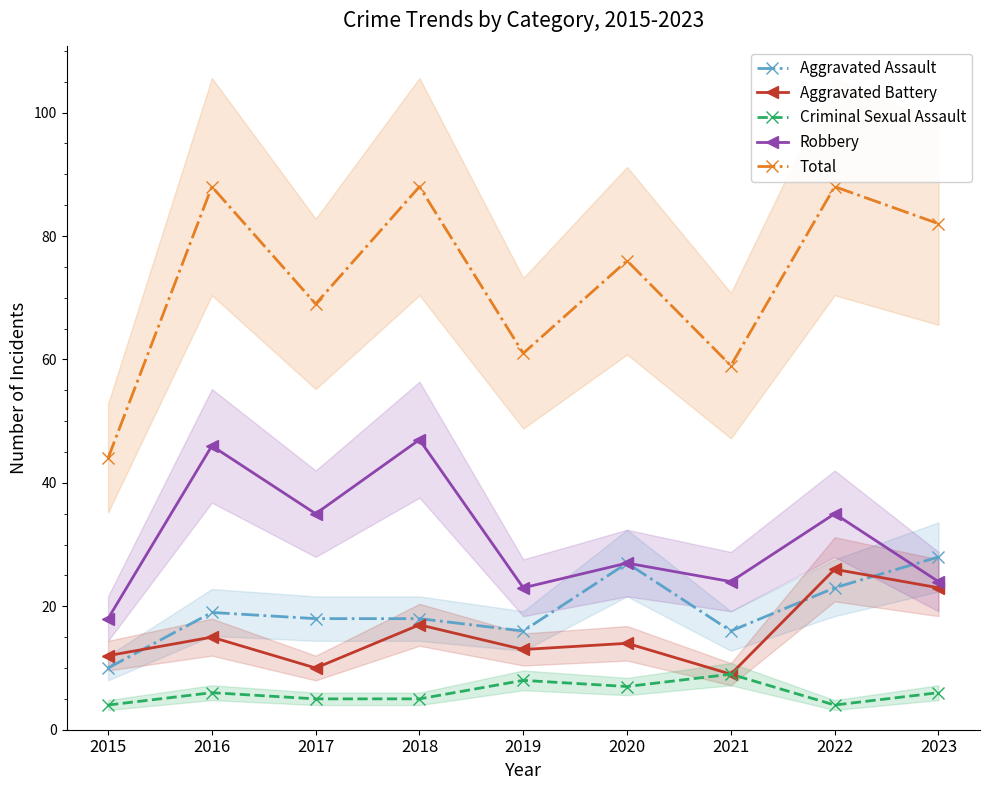

At which category does Aggravated Assault reach its first local valley?

2019